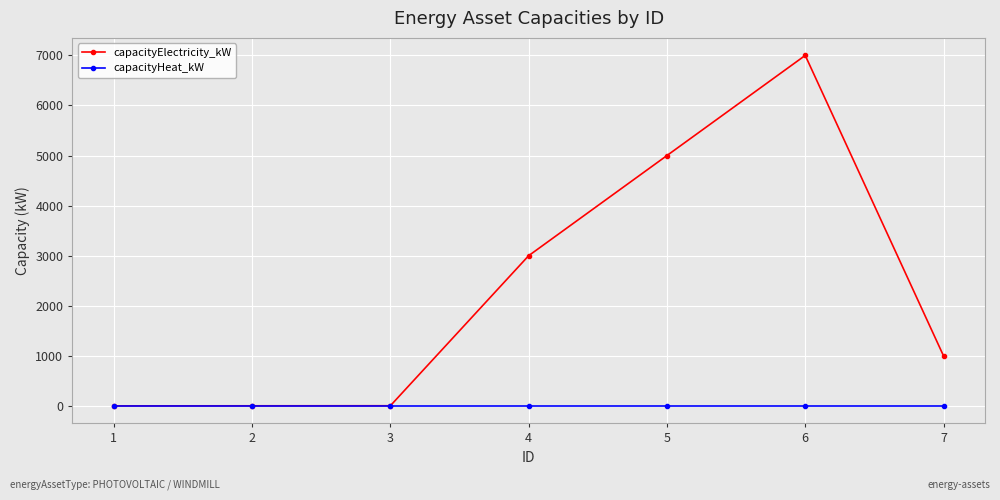

What is the greatest value displayed?

7000.0